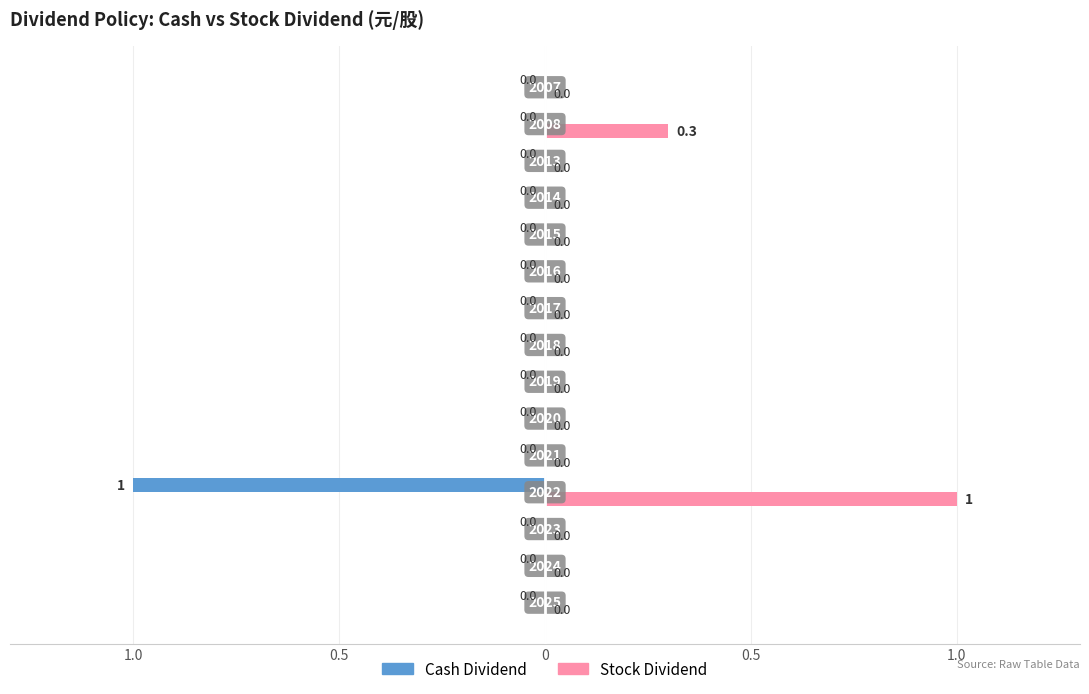

What are all the series names shown in the legend?

Cash Dividend, Stock Dividend